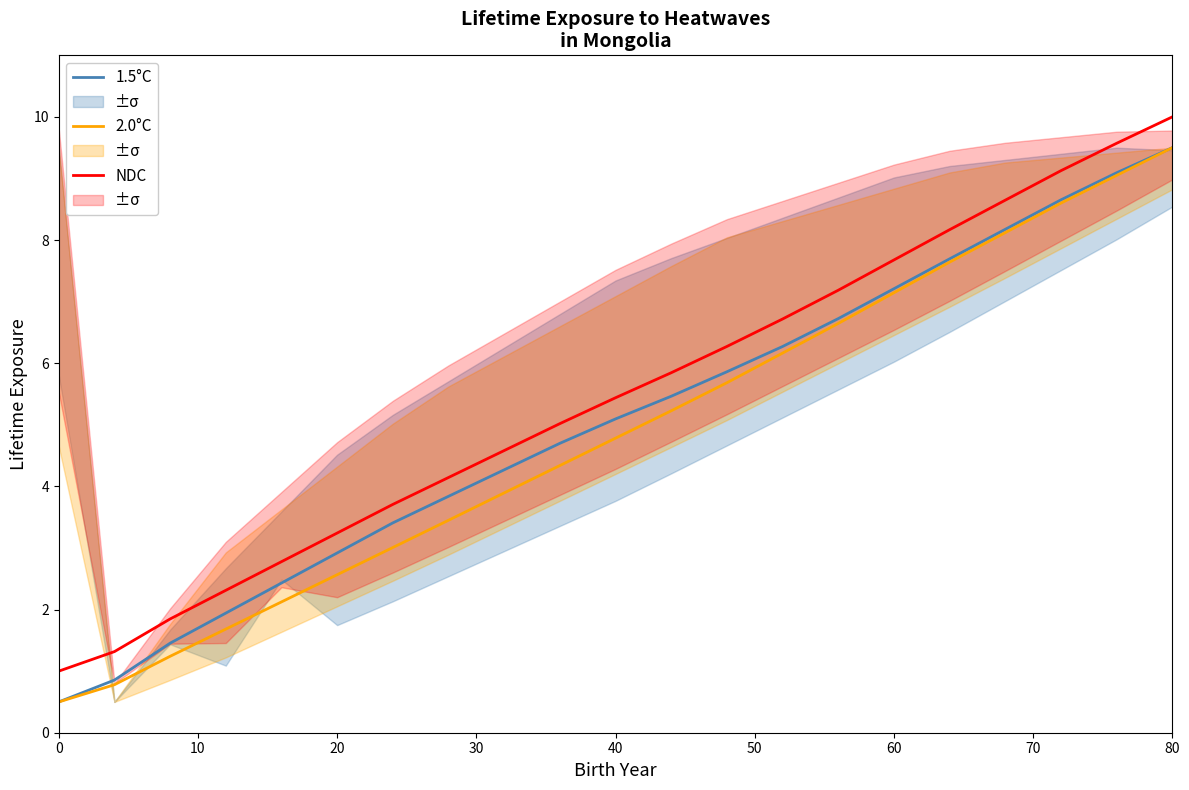

Which category has the highest value in the NDC series?

80